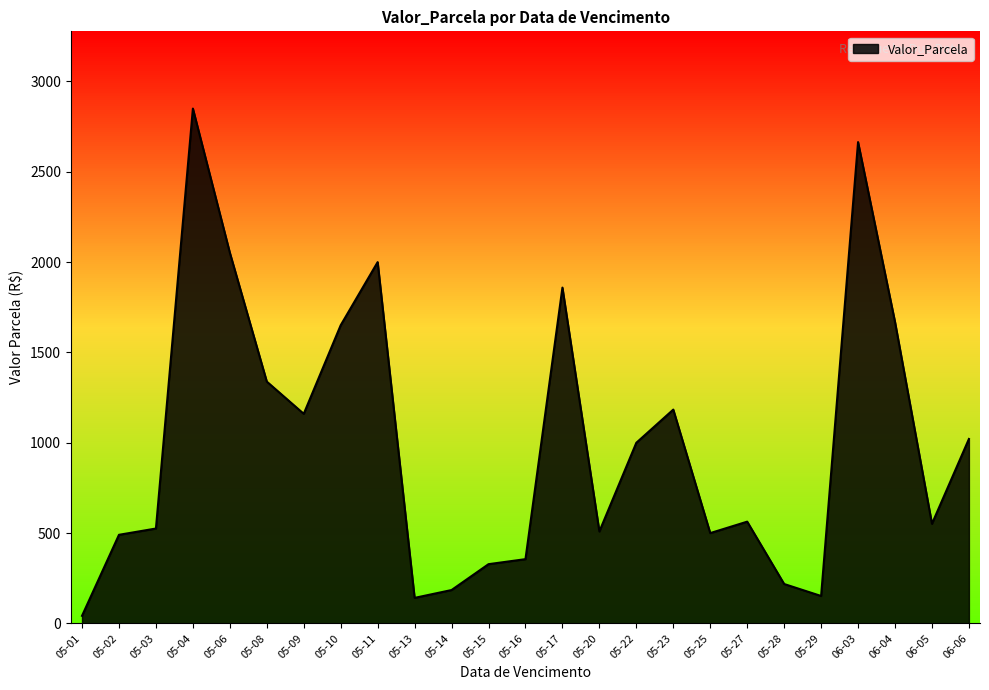

Read the value at 05-13.

141.4